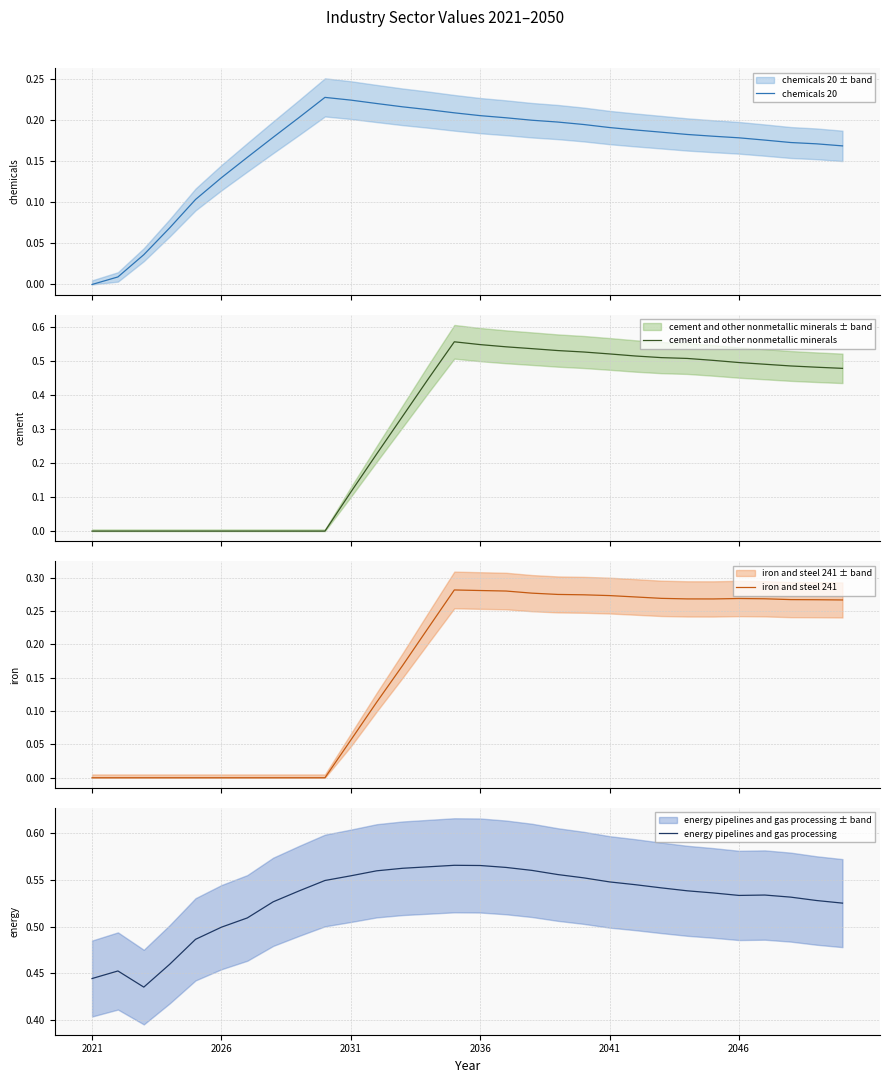

True or false: cement and other nonmetallic minerals has more than 0 points higher than both neighbors.

True